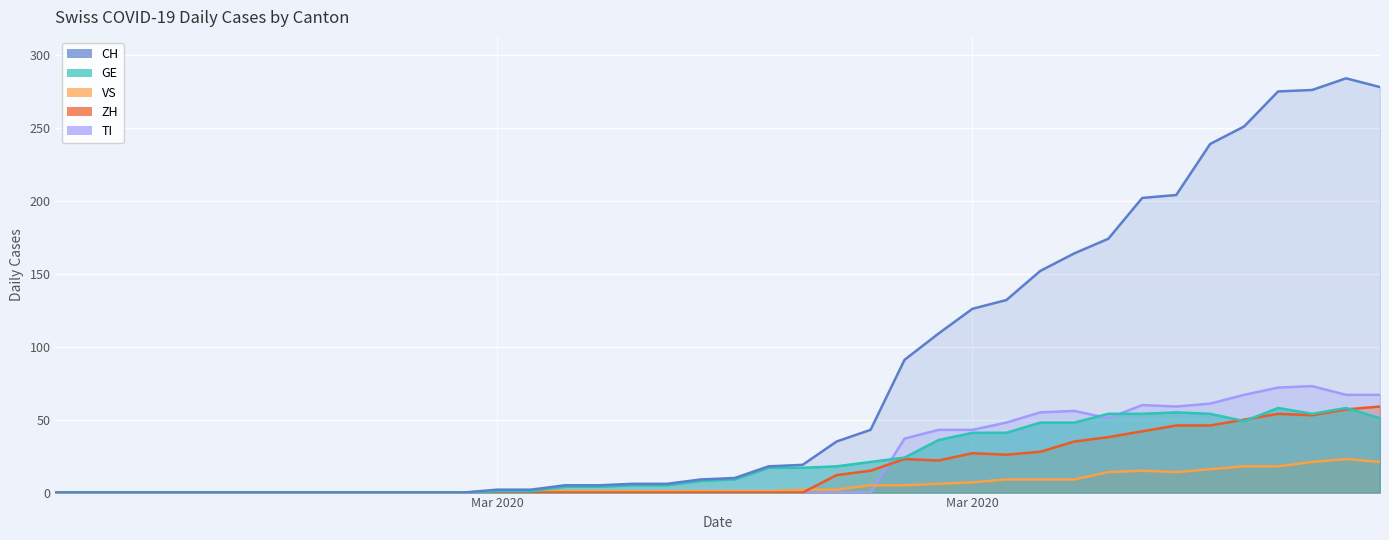

What is the difference between the maximum and minimum values in the ZH series?

59